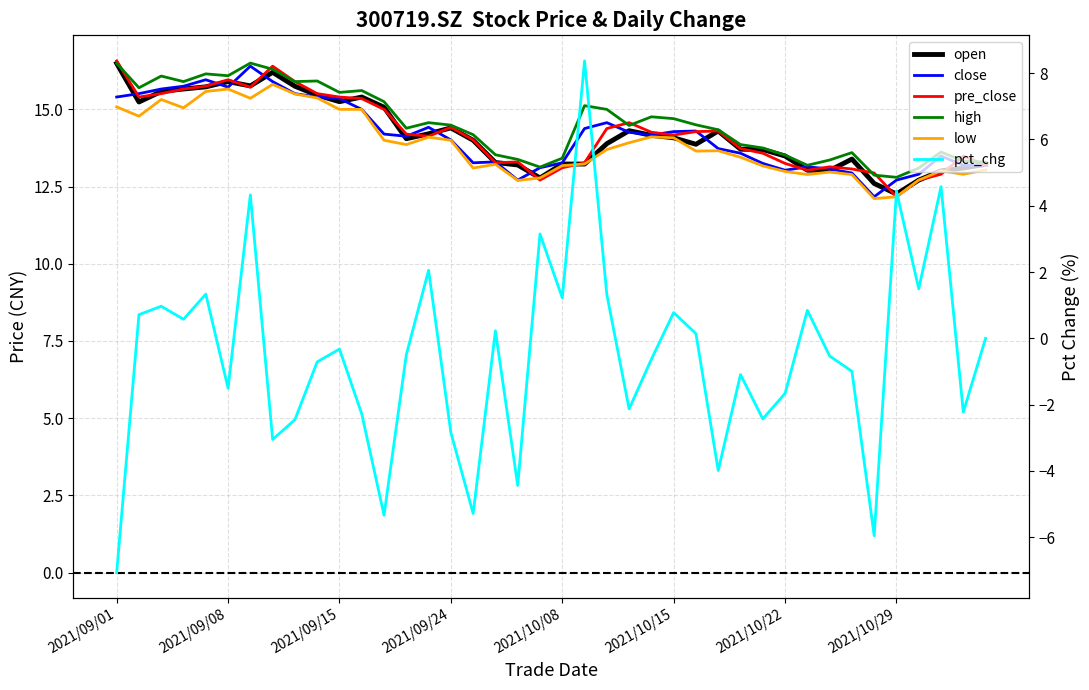

True or false: pct_chg and high cross at least once.

False